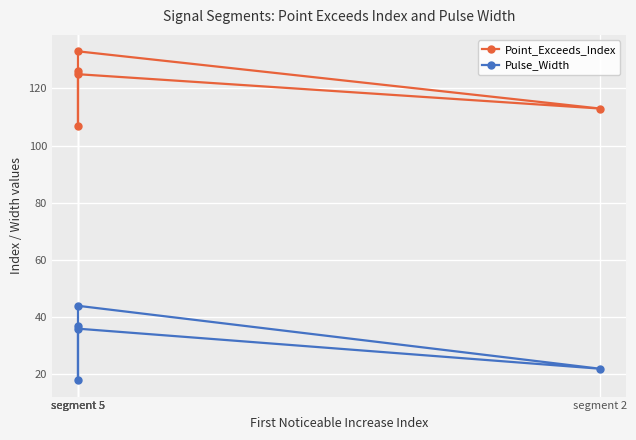

Which has a higher value, segment 5 or segment 5?

segment 5